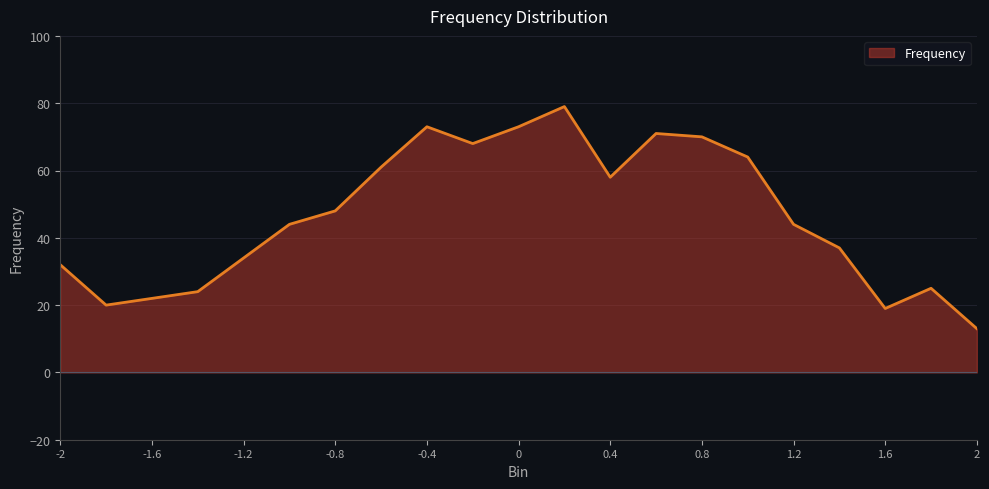

Reading left to right, list all the values displayed in this chart.

32	20	22	24	34	44	48	61	73	68	73	79	58	71	70	64	44	37	19	25	13